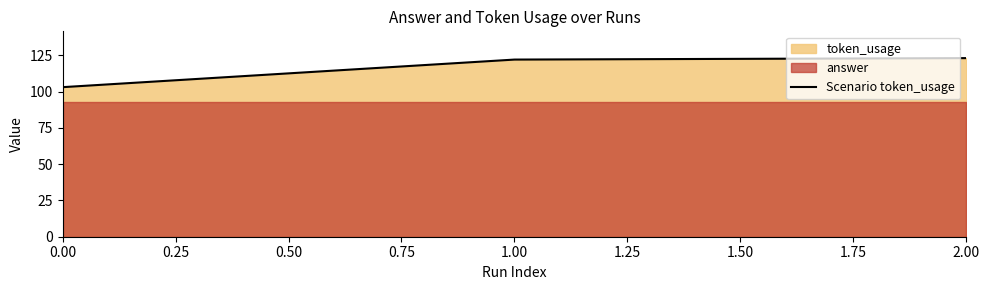

Does the chart have visible grid lines?

No